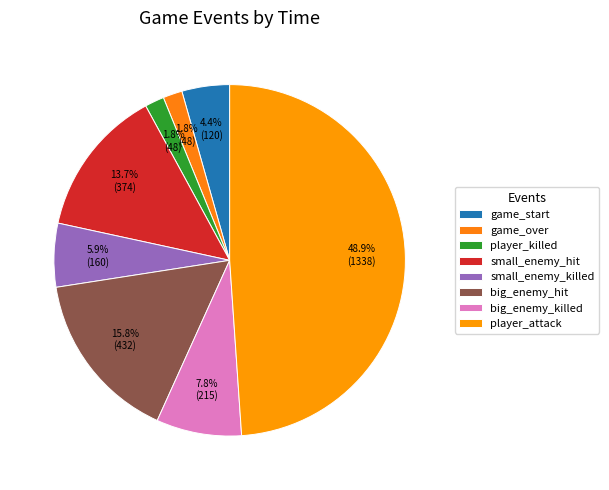

Count the number of slices in the pie.

8